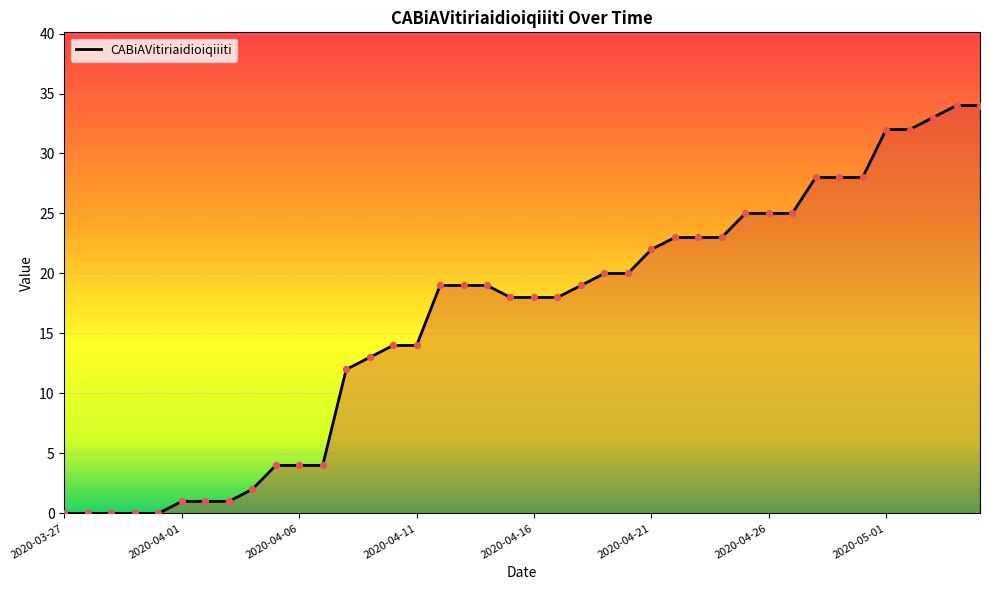

What is the greatest value displayed?

34